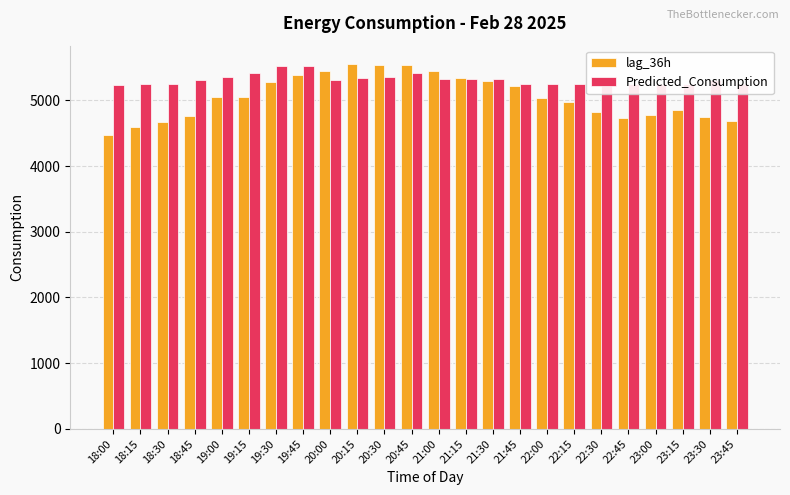

Between 18:15 and 21:30, which series saw the biggest shift?

lag_36h